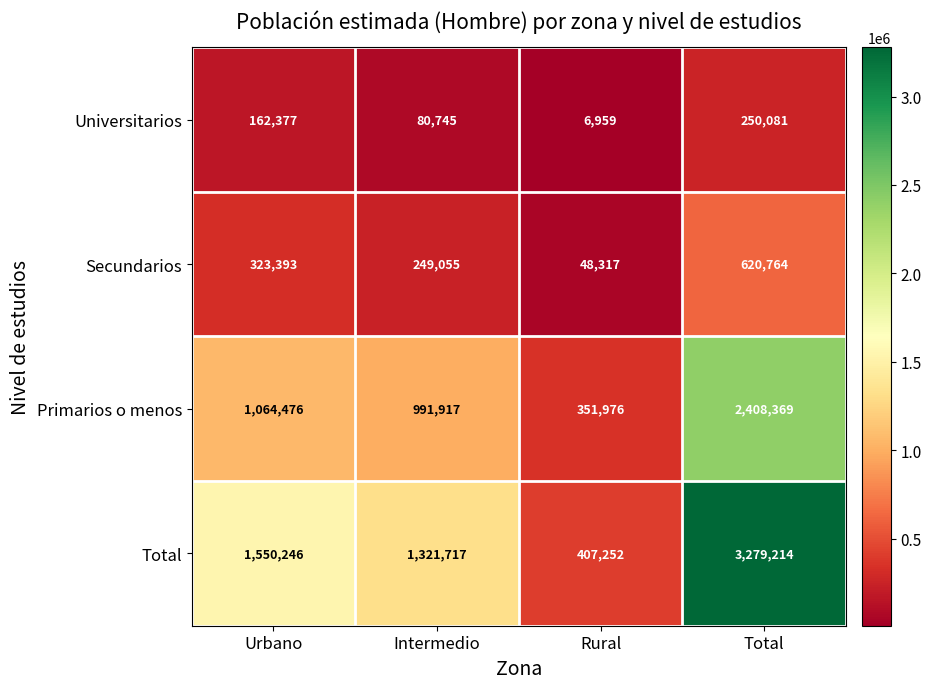

Count the number of categories in the chart.

4